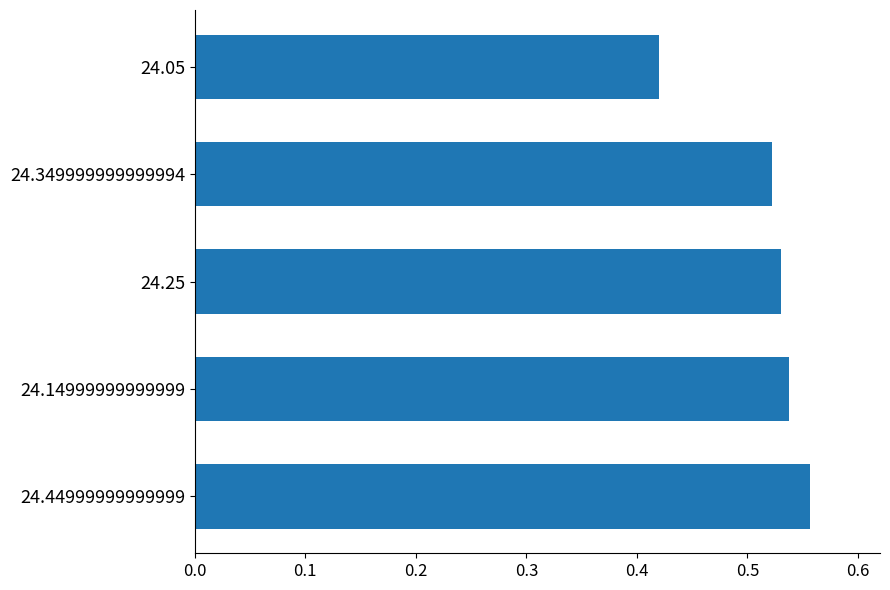

Which label corresponds to the largest value in the chart?

24.44999999999999